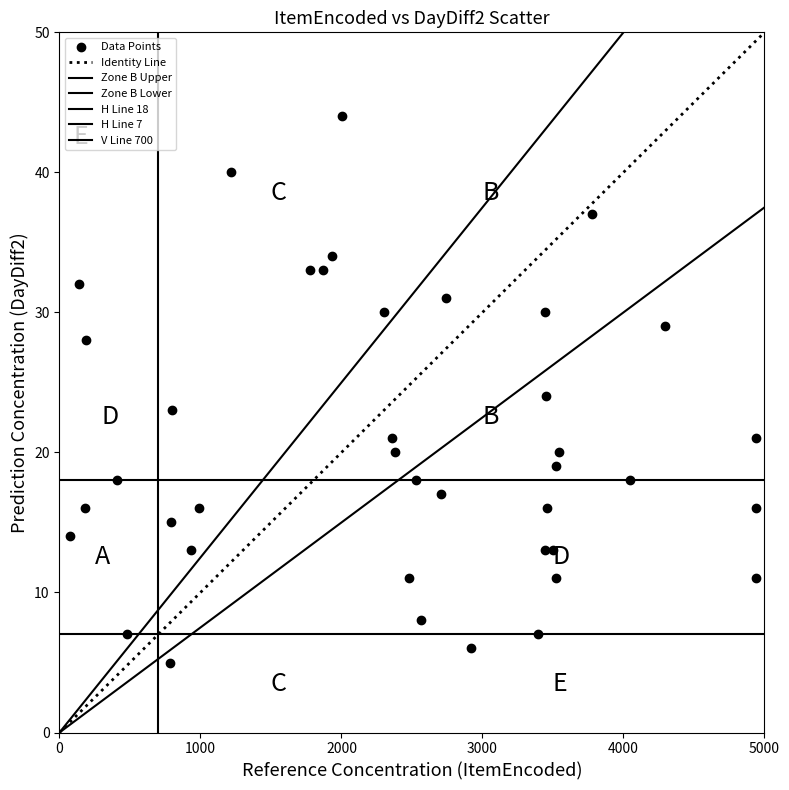

How many data points are displayed?

40